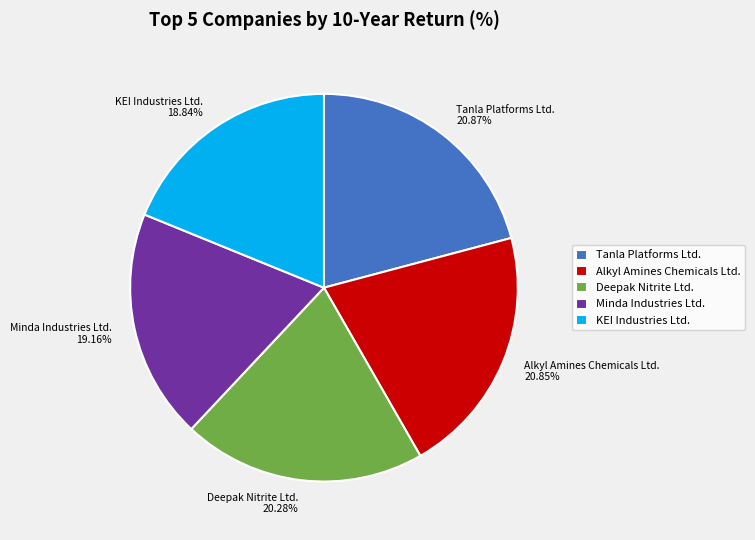

To the nearest percent, what is the average slice percentage?

20%